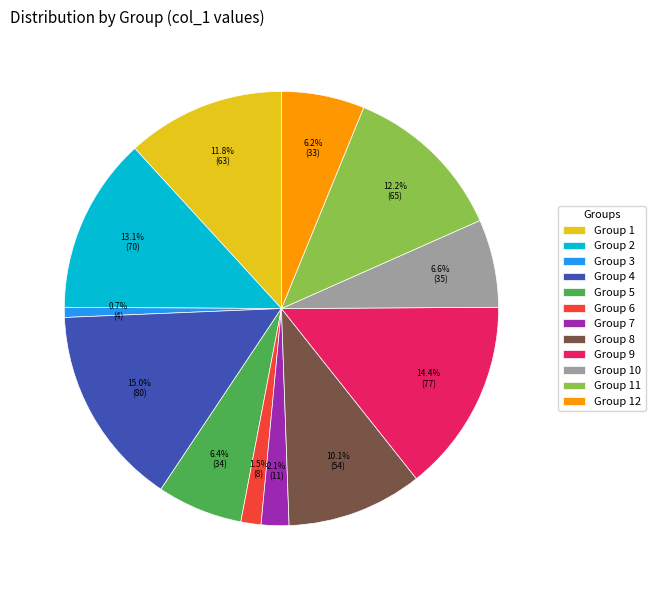

Is there a majority slice in this chart?

No